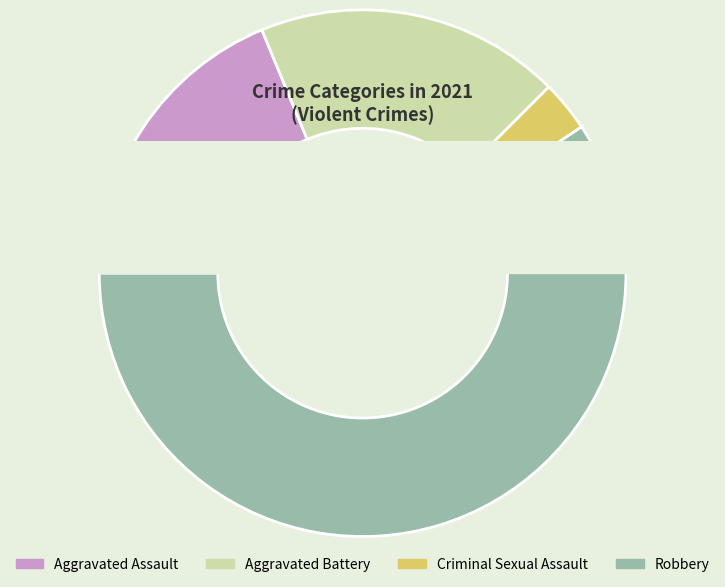

Do Aggravated Assault and Robbery together represent more than half of the pie?

Yes